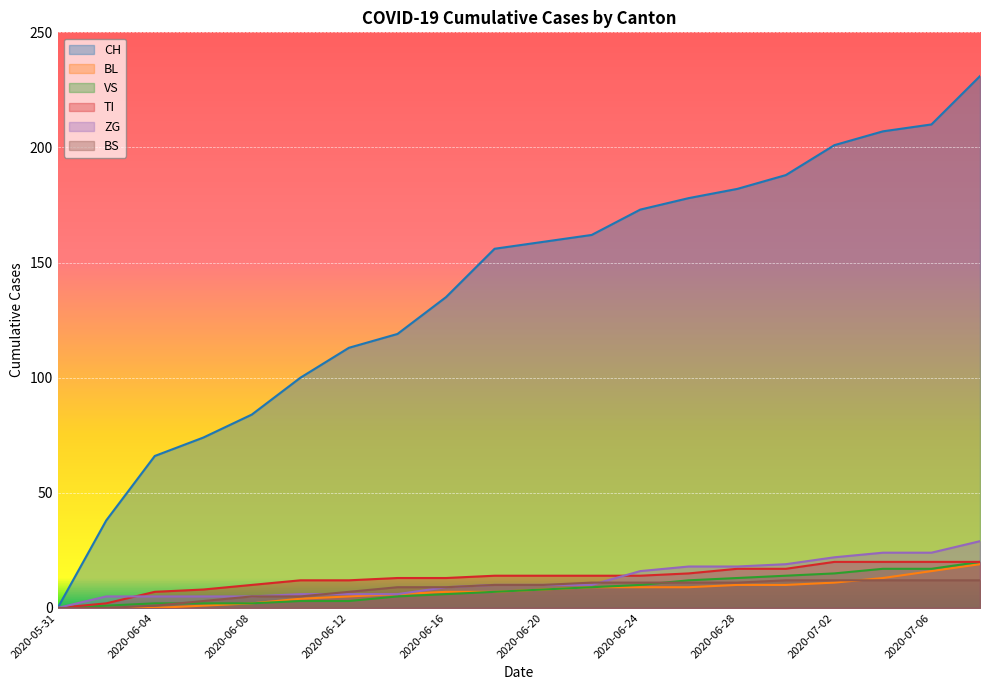

Reading left to right, list all the values displayed in this chart.

CH: 2020-05-31=0	2020-06-02=38	2020-06-04=66	2020-06-06=74	2020-06-08=84	2020-06-10=100	2020-06-12=113	2020-06-14=119	2020-06-16=135	2020-06-18=156	2020-06-20=159	2020-06-22=162	2020-06-24=173	2020-06-26=178	2020-06-28=182	2020-06-30=188	2020-07-02=201	2020-07-04=207	2020-07-06=210	2020-07-08=231
BL: 2020-05-31=0	2020-06-02=0	2020-06-04=0	2020-06-06=1	2020-06-08=2	2020-06-10=4	2020-06-12=5	2020-06-14=6	2020-06-16=7	2020-06-18=7	2020-06-20=8	2020-06-22=9	2020-06-24=9	2020-06-26=9	2020-06-28=10	2020-06-30=10	2020-07-02=11	2020-07-04=13	2020-07-06=16	2020-07-08=19
VS: 2020-05-31=0	2020-06-02=1	2020-06-04=2	2020-06-06=2	2020-06-08=2	2020-06-10=3	2020-06-12=3	2020-06-14=5	2020-06-16=6	2020-06-18=7	2020-06-20=8	2020-06-22=9	2020-06-24=10	2020-06-26=12	2020-06-28=13	2020-06-30=14	2020-07-02=15	2020-07-04=17	2020-07-06=17	2020-07-08=20
TI: 2020-05-31=0	2020-06-02=2	2020-06-04=7	2020-06-06=8	2020-06-08=10	2020-06-10=12	2020-06-12=12	2020-06-14=13	2020-06-16=13	2020-06-18=14	2020-06-20=14	2020-06-22=14	2020-06-24=14	2020-06-26=15	2020-06-28=17	2020-06-30=17	2020-07-02=20	2020-07-04=20	2020-07-06=20	2020-07-08=20
ZG: 2020-05-31=0	2020-06-02=5	2020-06-04=5	2020-06-06=5	2020-06-08=5	2020-06-10=6	2020-06-12=6	2020-06-14=6	2020-06-16=9	2020-06-18=10	2020-06-20=10	2020-06-22=10	2020-06-24=16	2020-06-26=18	2020-06-28=18	2020-06-30=19	2020-07-02=22	2020-07-04=24	2020-07-06=24	2020-07-08=29
BS: 2020-05-31=0	2020-06-02=0	2020-06-04=1	2020-06-06=3	2020-06-08=5	2020-06-10=5	2020-06-12=7	2020-06-14=9	2020-06-16=9	2020-06-18=10	2020-06-20=10	2020-06-22=11	2020-06-24=11	2020-06-26=11	2020-06-28=11	2020-06-30=12	2020-07-02=12	2020-07-04=12	2020-07-06=12	2020-07-08=12